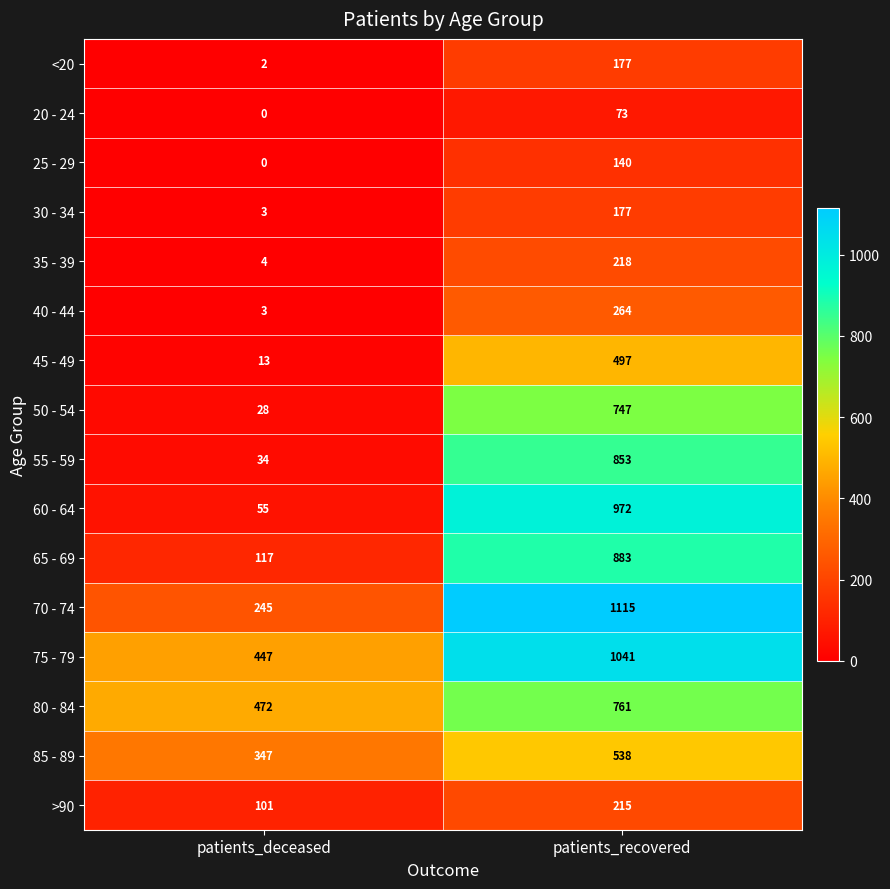

Rank the categories by 75 - 79 value from lowest to highest.

patients_deceased, patients_recovered